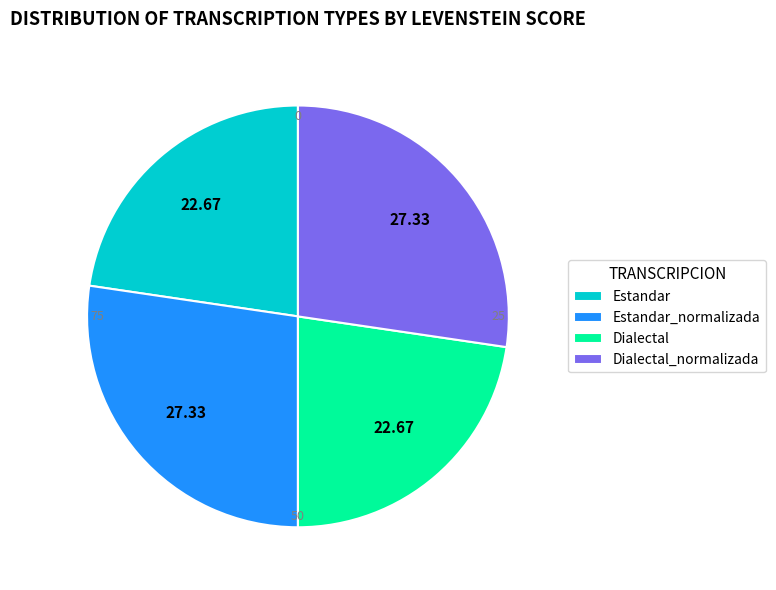

What is the ratio of the value at Estandar_normalizada to the value at Estandar?

1.2